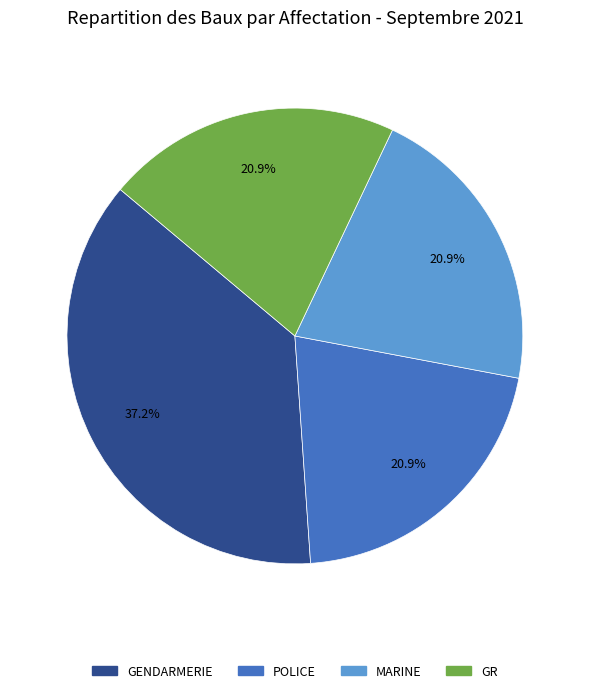

Between POLICE and GENDARMERIE, which is larger?

GENDARMERIE